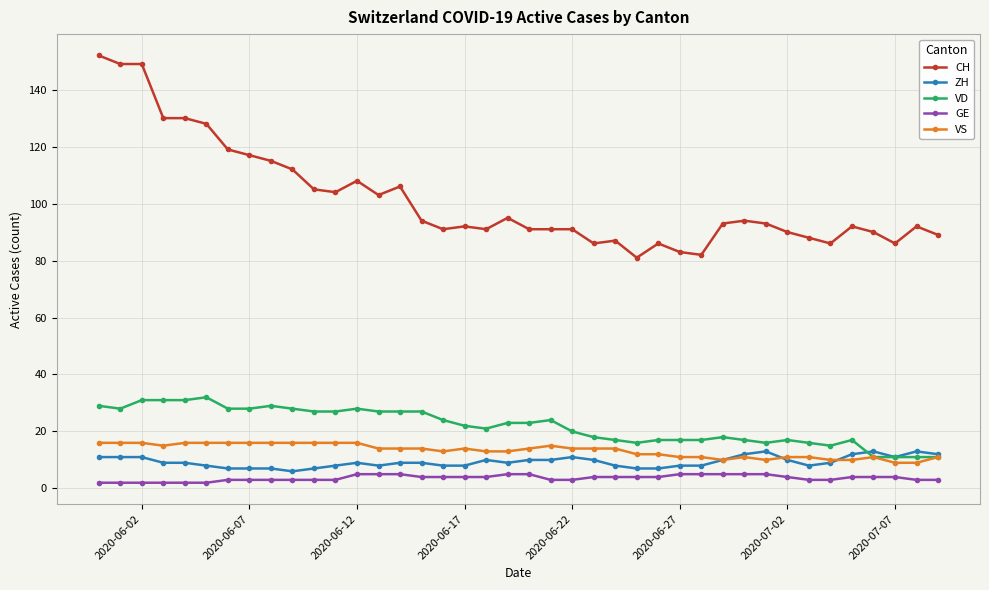

True or false: CH and VD intersect in this chart.

False